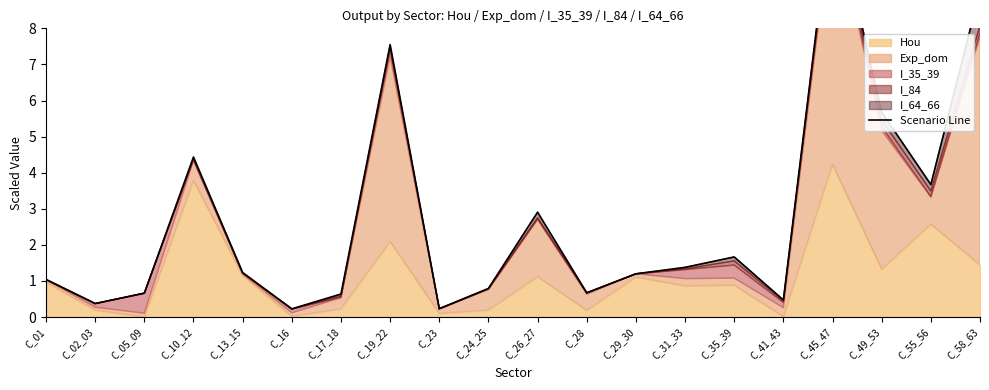

How many interior local peaks (higher than both neighbors) does the data have?

5